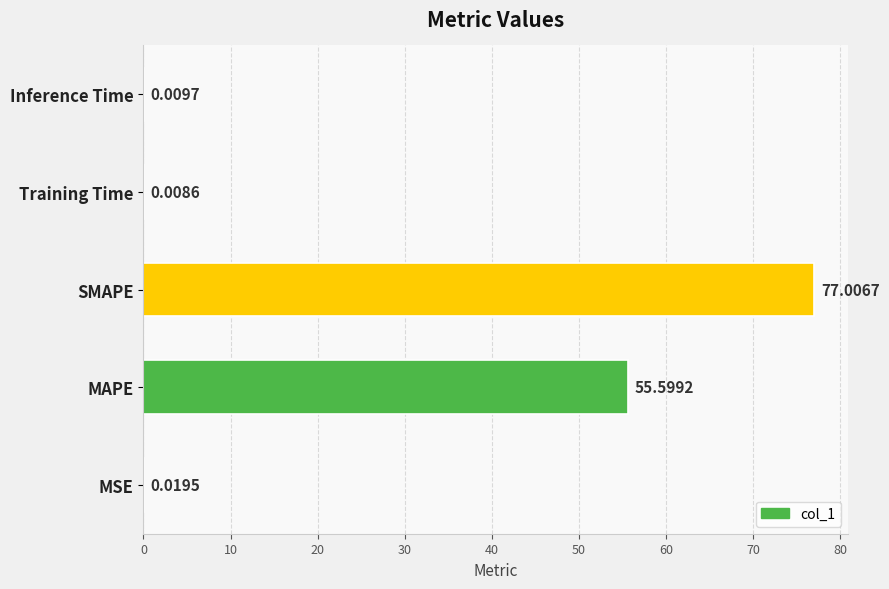

At which label is the value closest to 38?

MAPE